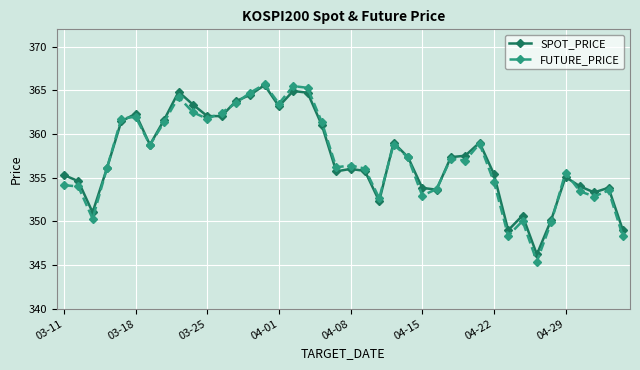

Which series has the widest spread of values?

FUTURE_PRICE